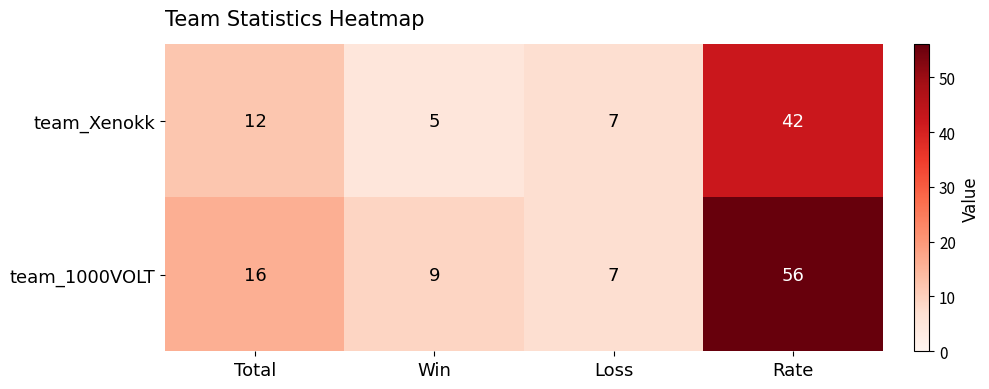

Count the number of categories in the chart.

4